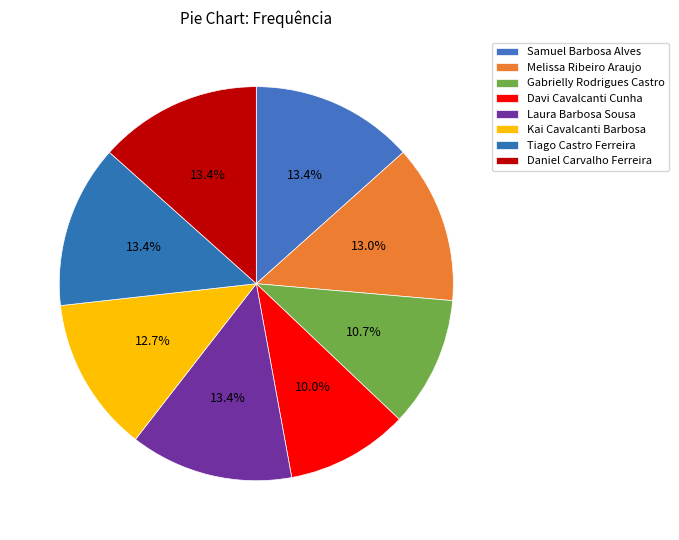

Approximately how many times larger is the value at Melissa Ribeiro Araujo compared to Samuel Barbosa Alves?

1.0